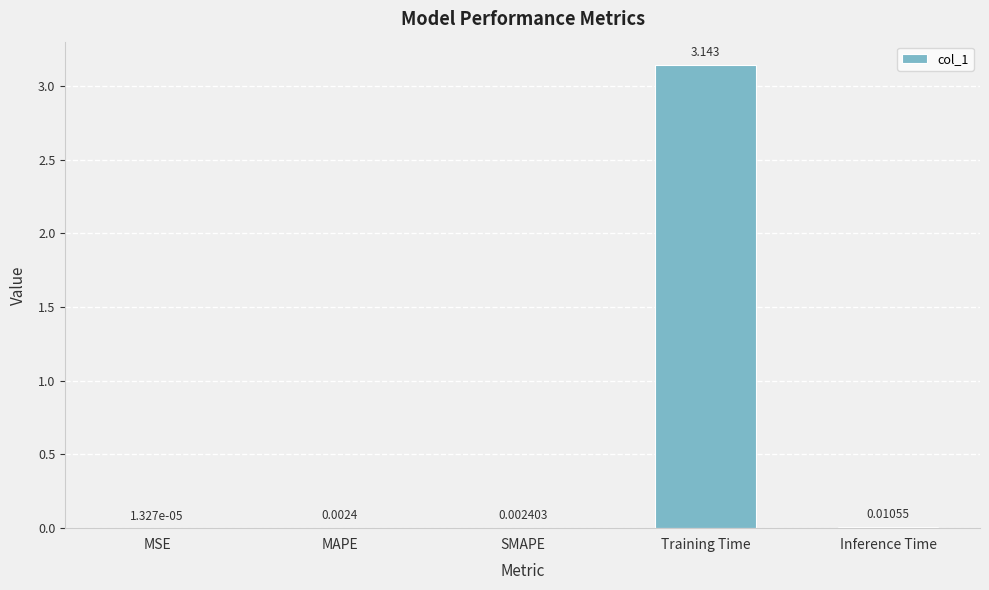

Which has a higher value, Inference Time or Training Time?

Training Time